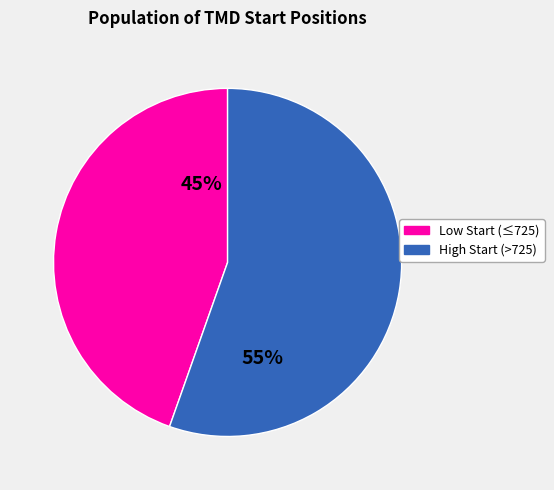

To the nearest percent, what is the average slice percentage?

50%